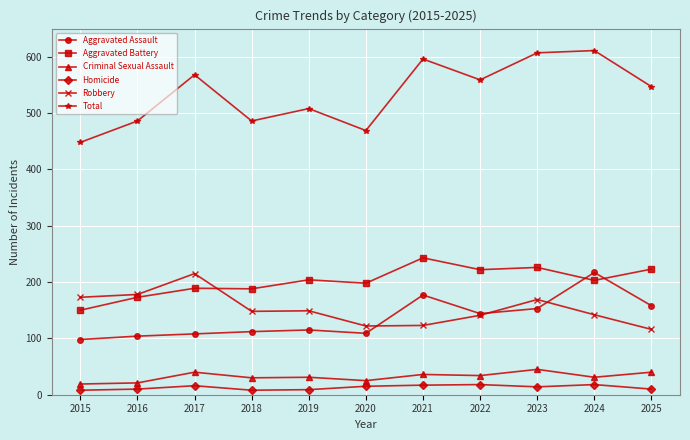

What are all the series names shown in the legend?

Aggravated Assault, Aggravated Battery, Criminal Sexual Assault, Homicide, Robbery, Total